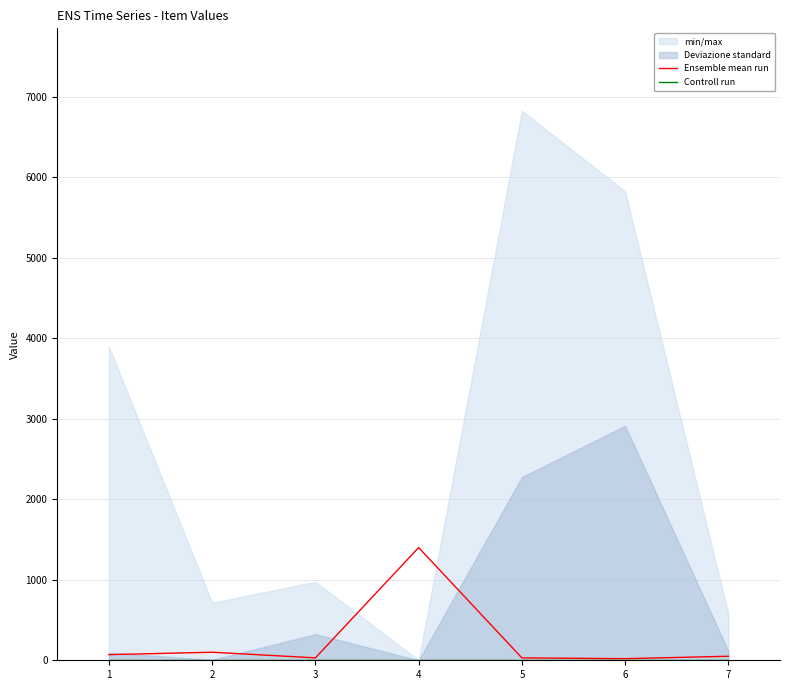

What is the total value across all series at 2?

100